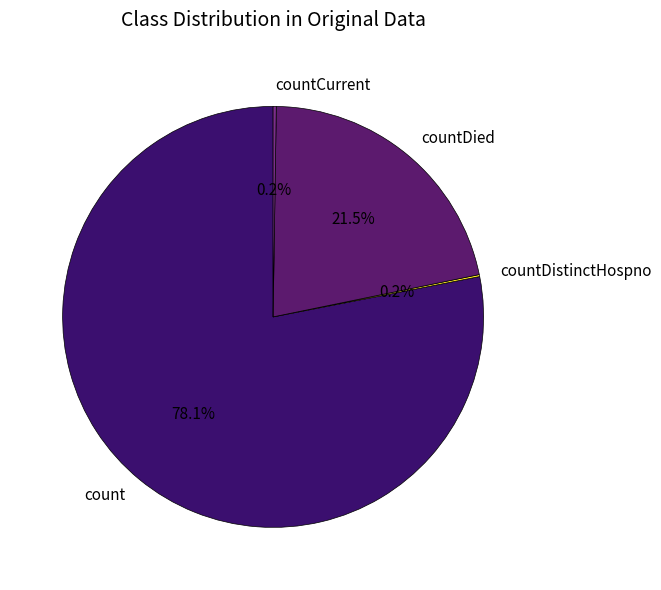

Which category has the biggest portion of the pie?

count